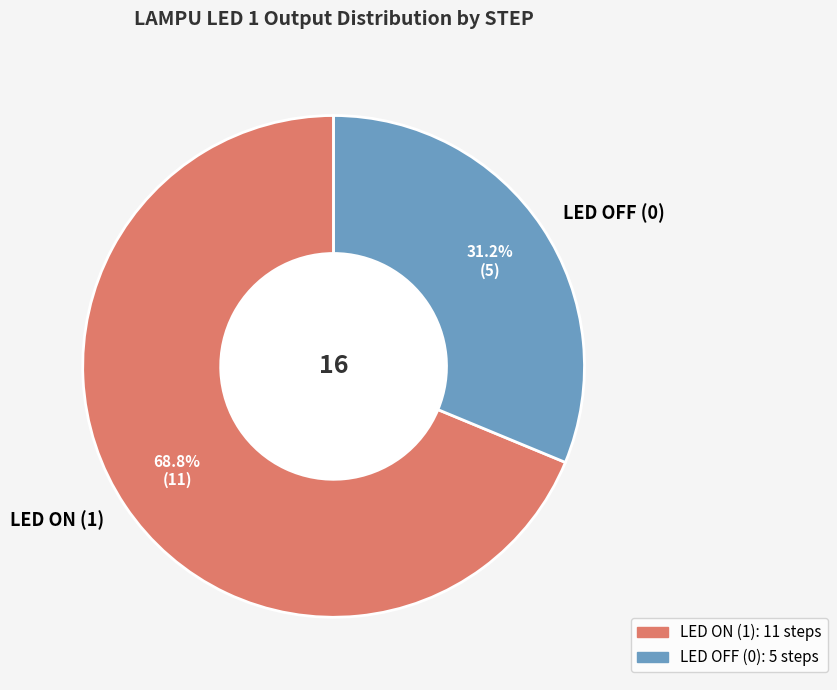

Rank the categories by value from lowest to highest.

LED OFF (0), LED ON (1)